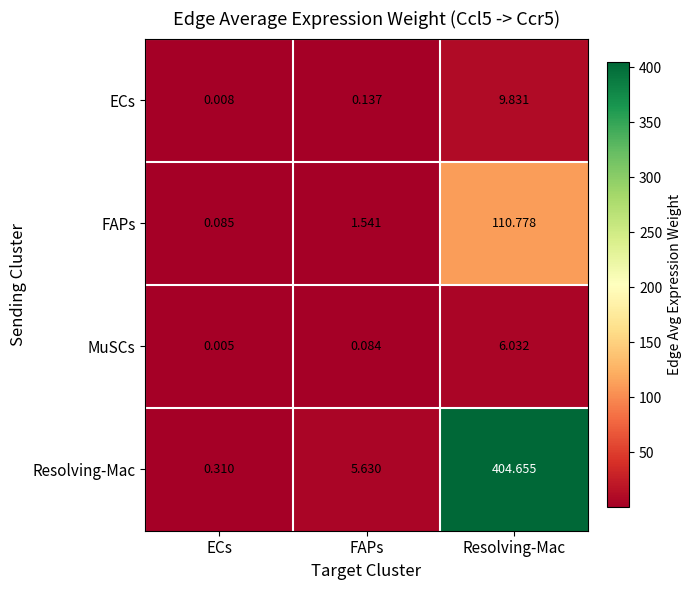

At which label does Resolving-Mac first exceed 5?

FAPs